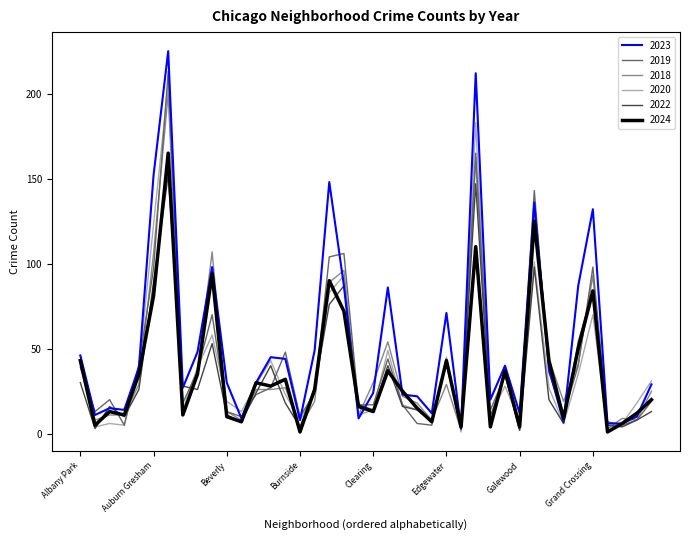

What is the maximum value shown in the chart?

225